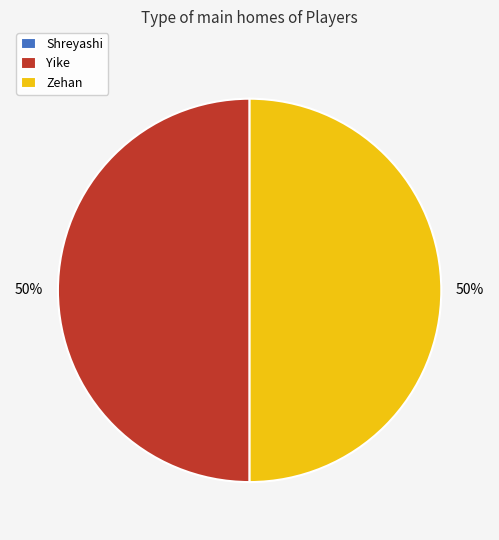

What is the ratio of the value at Zehan to the value at Yike?

1.0